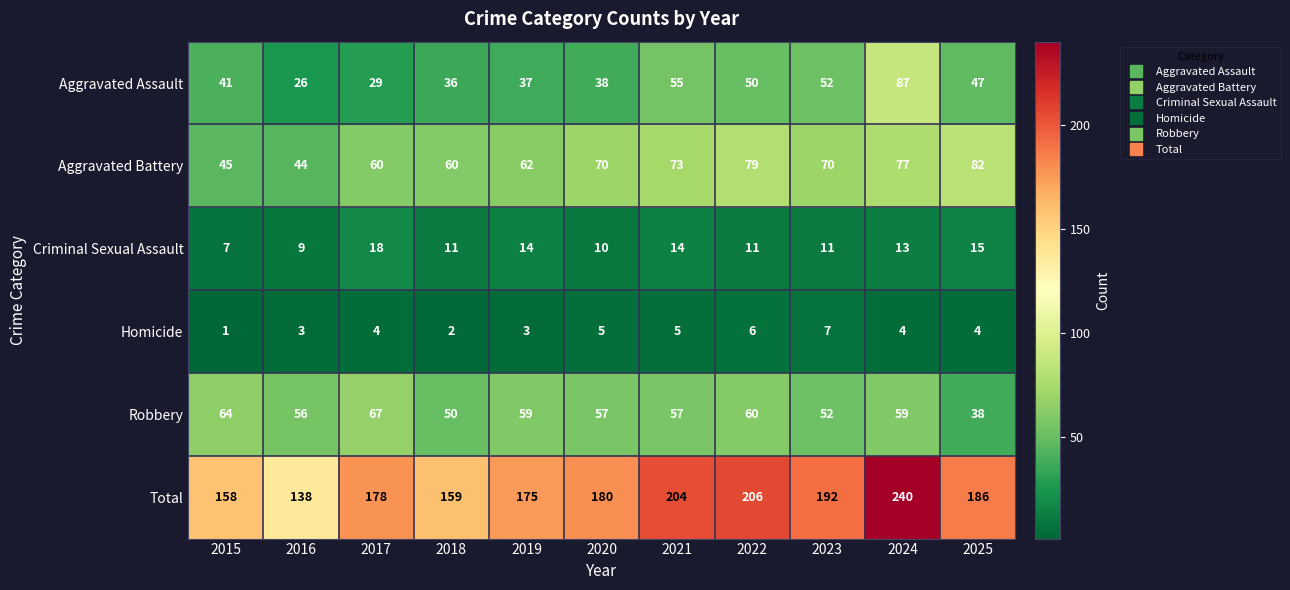

What is the approximate value of Criminal Sexual Assault at 2022, to the nearest 5?

10